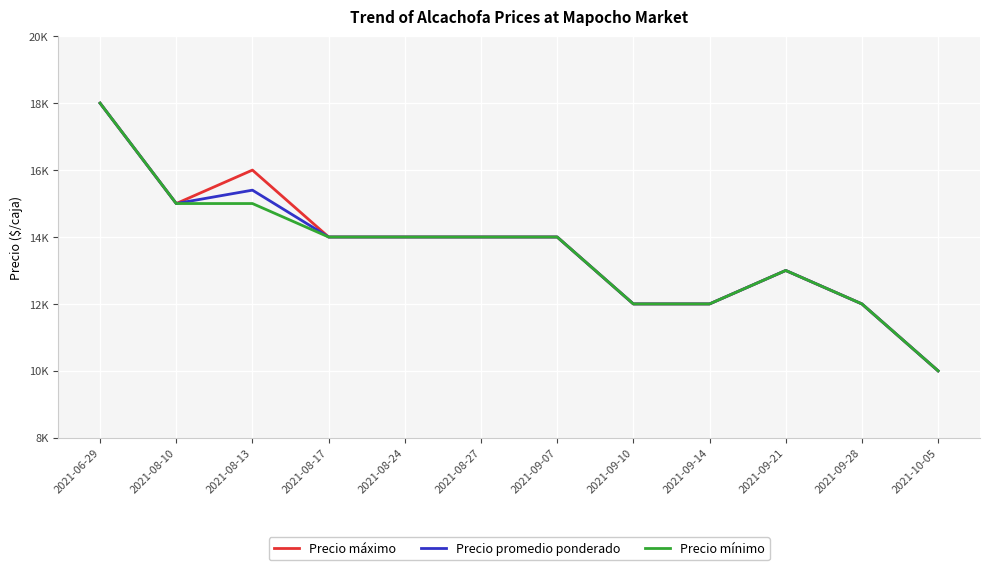

Does the chart have visible grid lines?

Yes